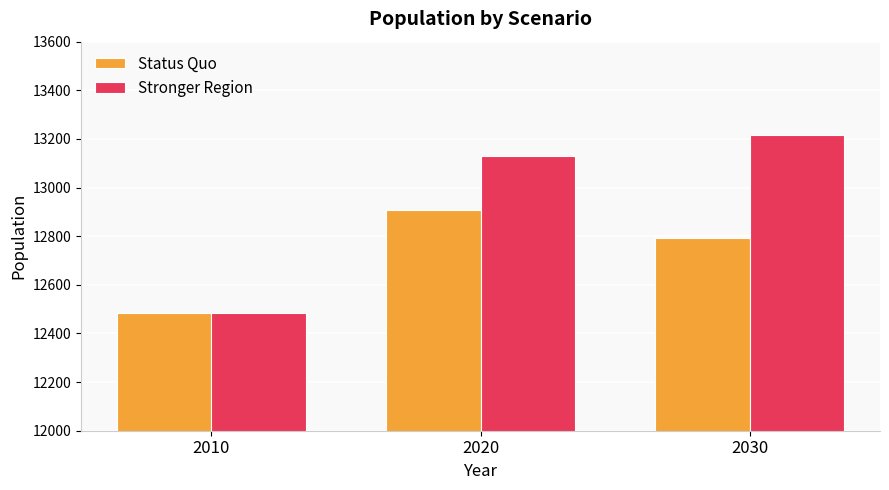

How many series are shown in this chart?

2